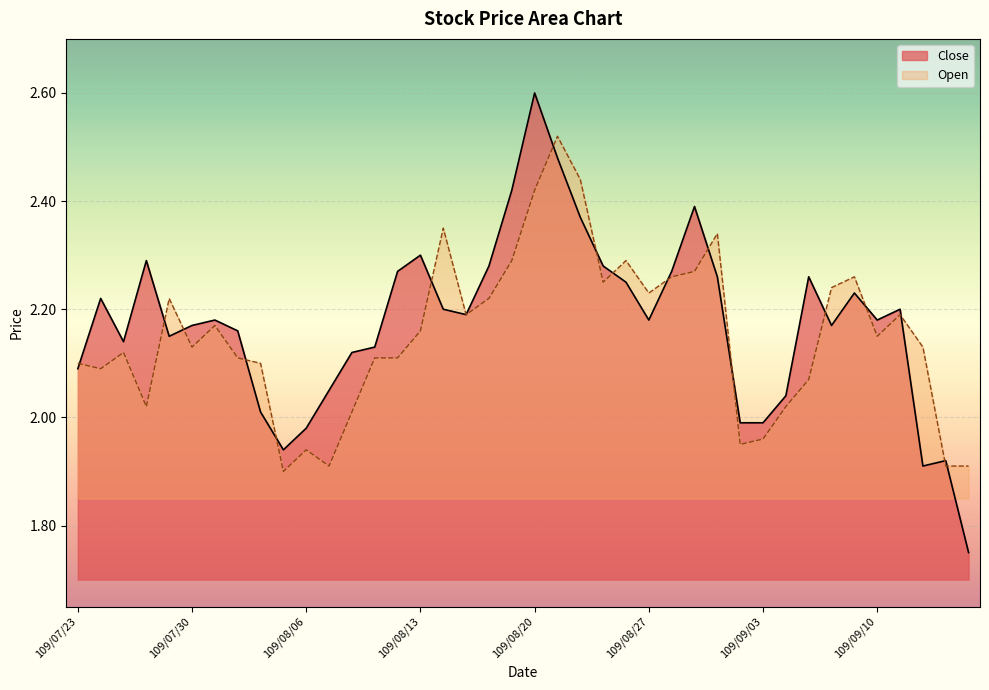

What is the label of the 5th point from the left?

109/07/29